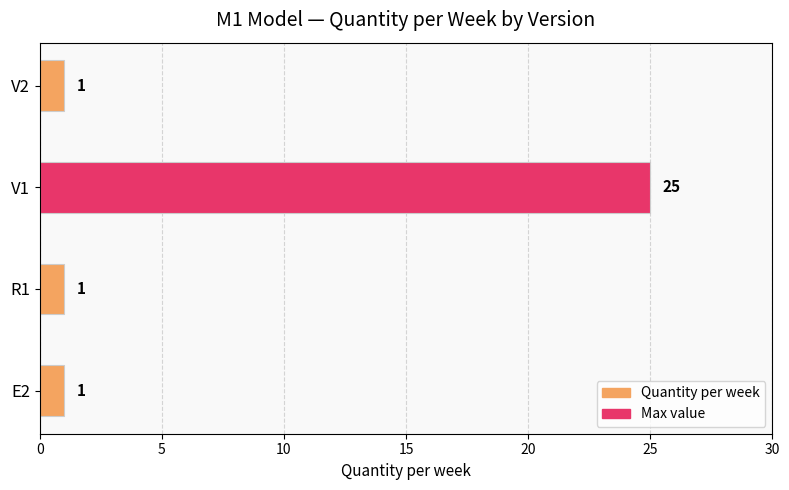

What is the maximum value shown in the chart?

25